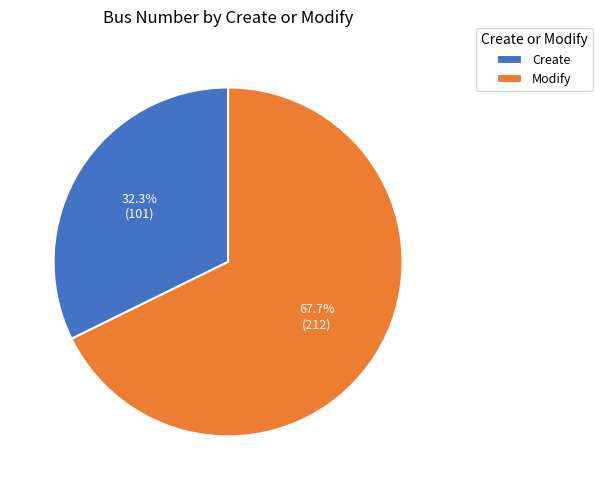

To the nearest percent, what portion does Modify represent?

68%